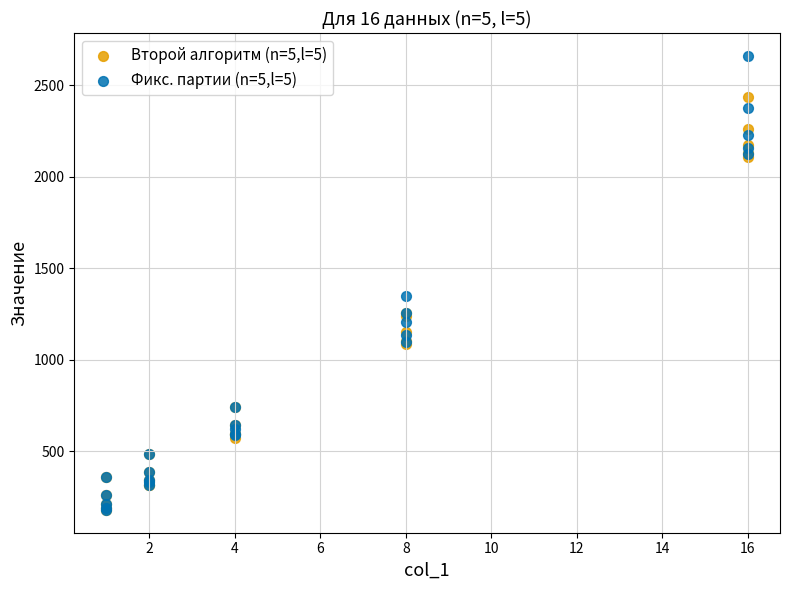

Across all series, what Y value is closest to 1421?

1350